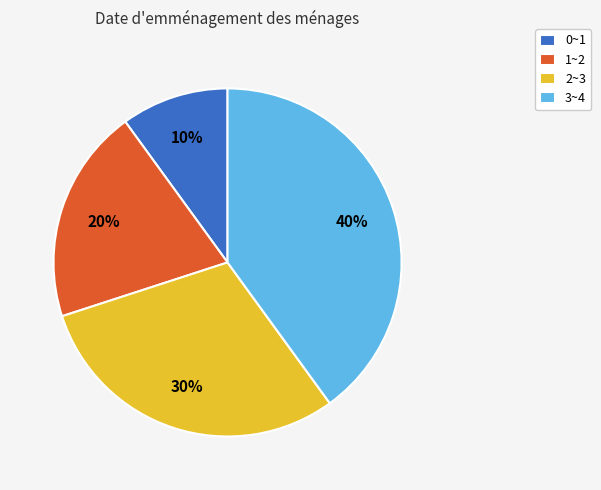

To the nearest percent, what is the average slice percentage?

25%